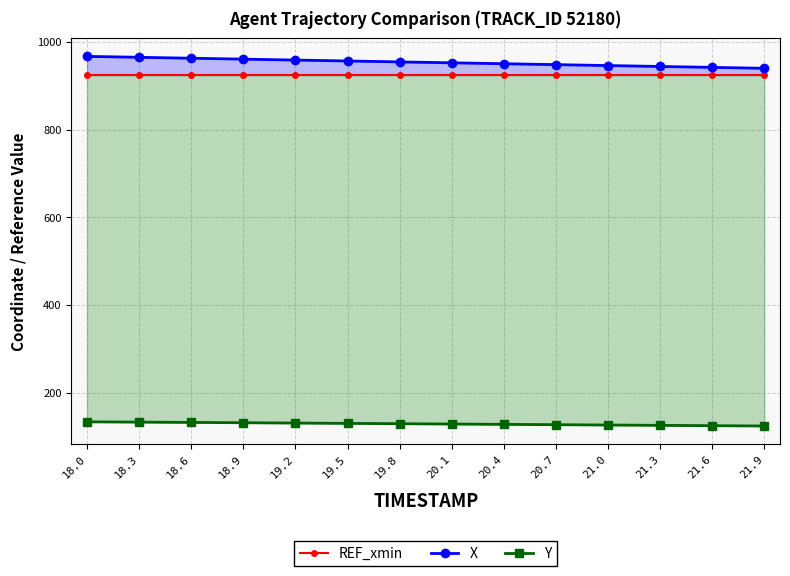

How many lines are shown in the chart?

3